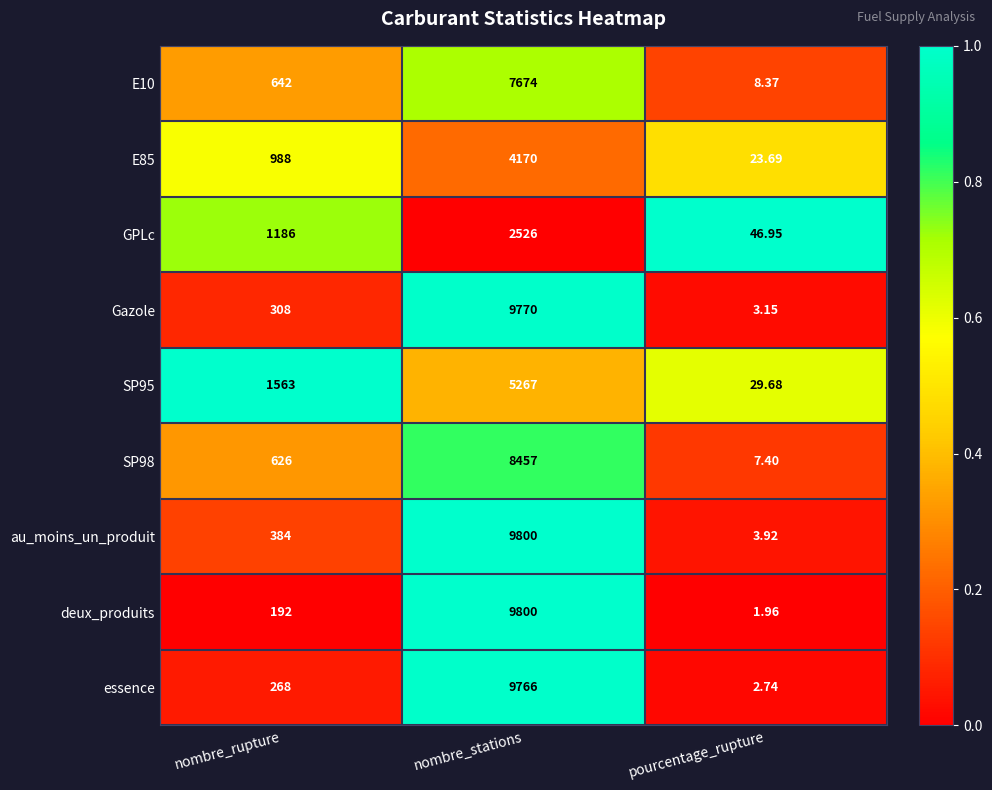

What is the greatest value displayed?

9800.0